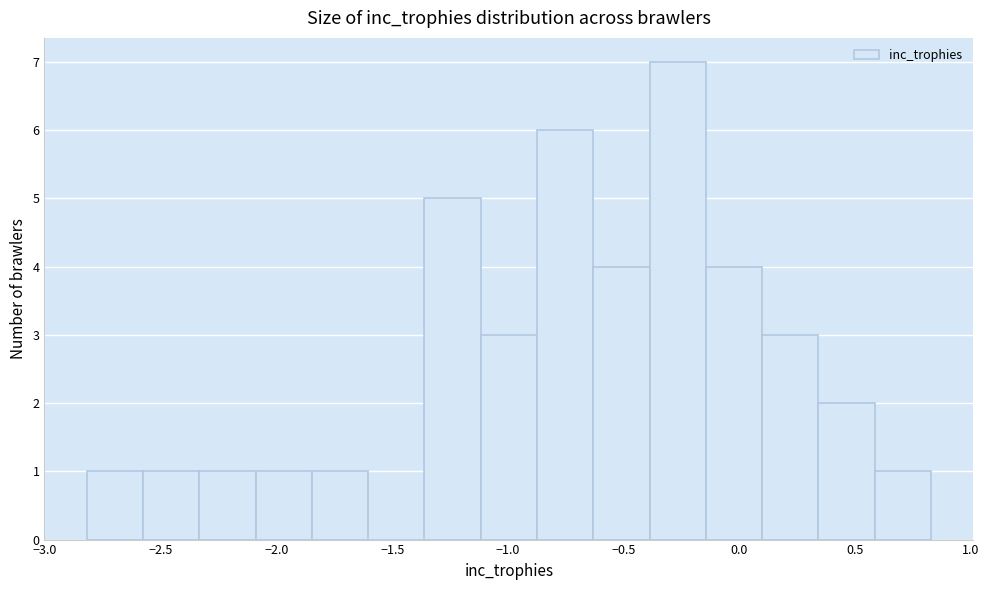

Which range on the x-axis has the tallest bar?

-0.40 to -0.15